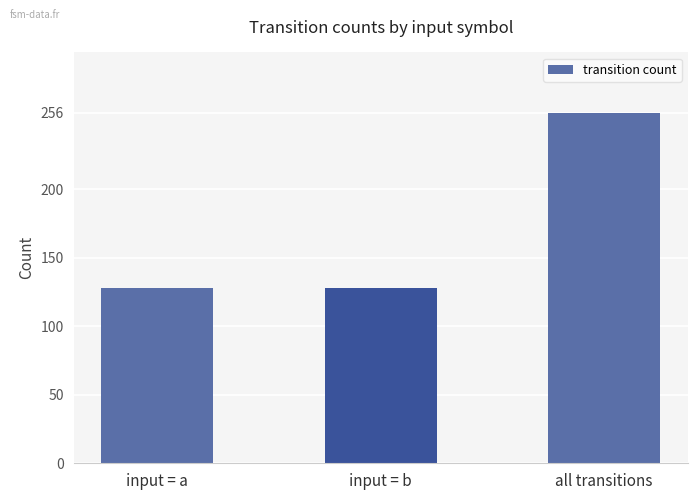

What is the minimum value shown in the chart?

128